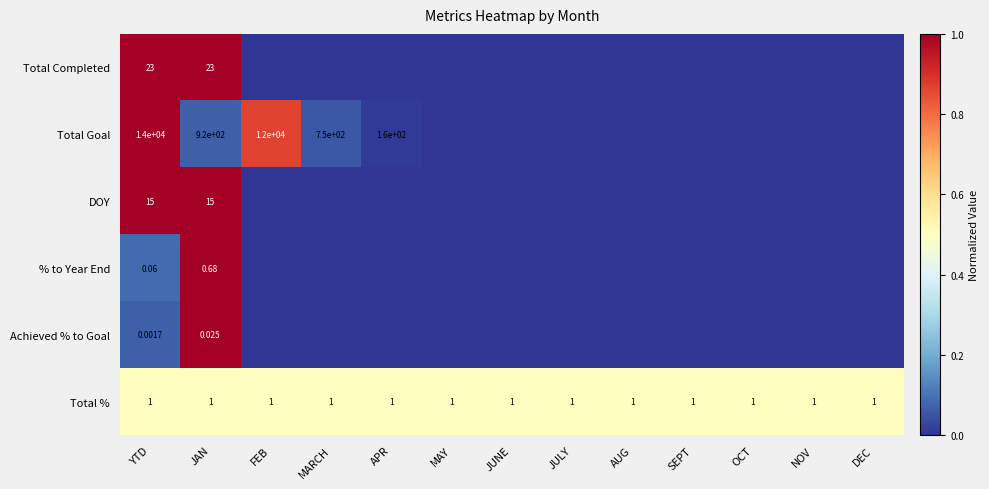

At JAN, list the series in order from smallest to largest.

Achieved % to Goal, % to Year End, Total %, DOY, Total Completed, Total Goal